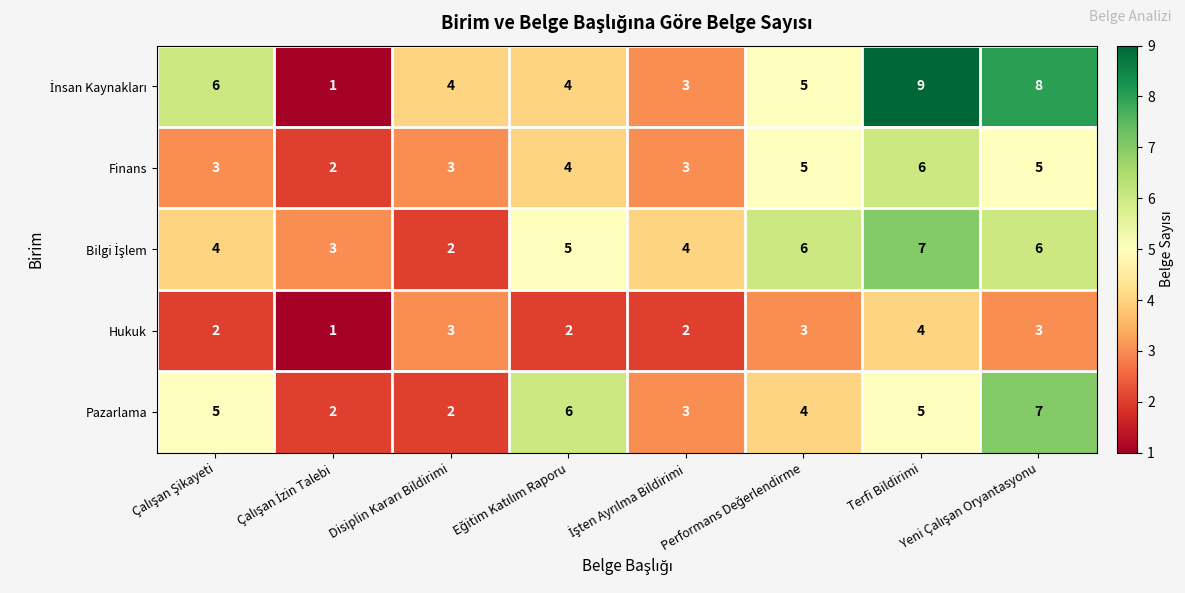

What is the highest value of the Finans series?

6